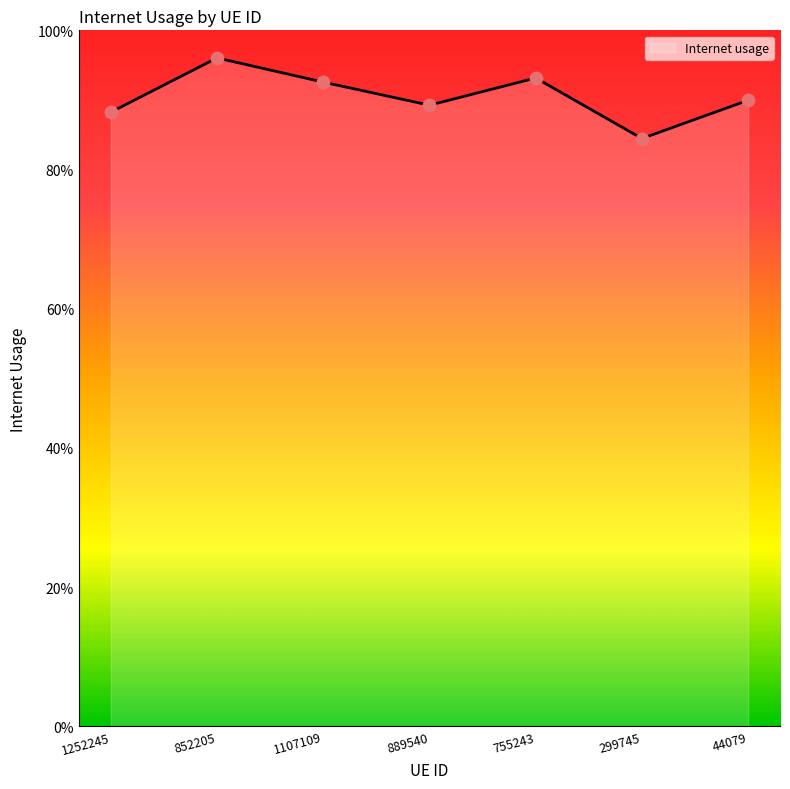

Between 299745 and 44079, which is larger?

44079